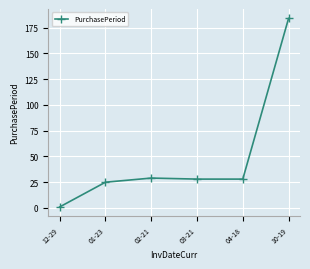

What is the label of the 2nd point from the right?

04-18